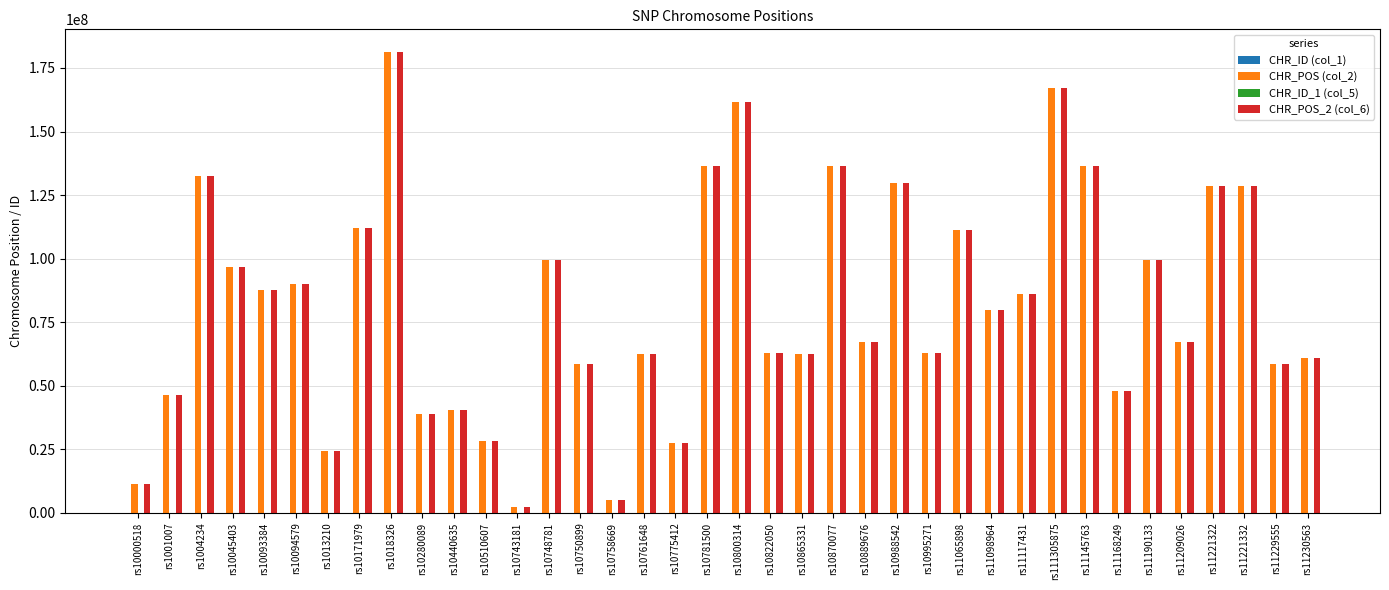

The CHR_POS (col_2) series shows 101730803 at rs11229555. True or false?

False